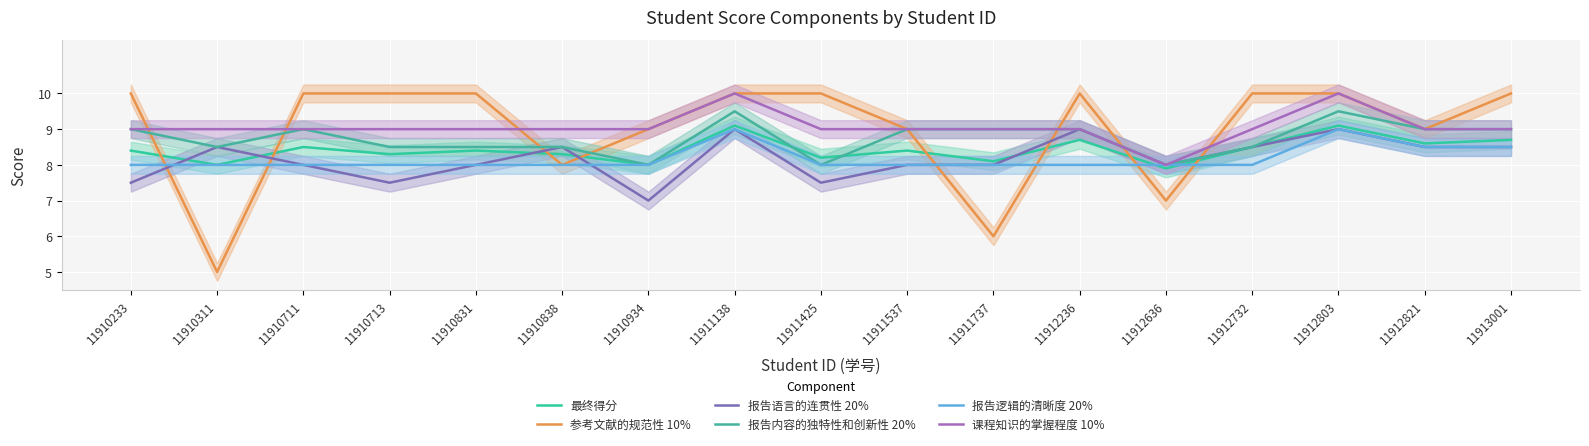

Between 11910711 and 11912803, which series saw the biggest shift?

报告语言的连贯性 20%